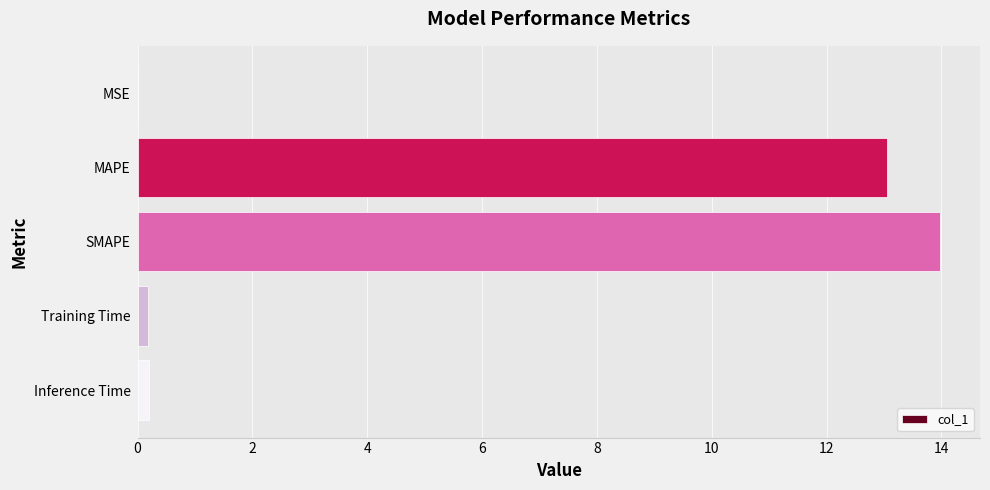

Approximately how many times larger is the value at MAPE compared to SMAPE?

0.9